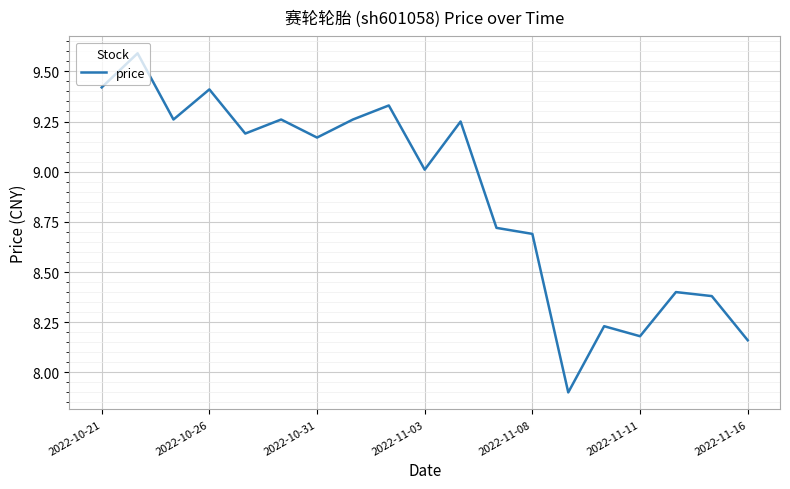

What is the smallest value displayed?

7.9